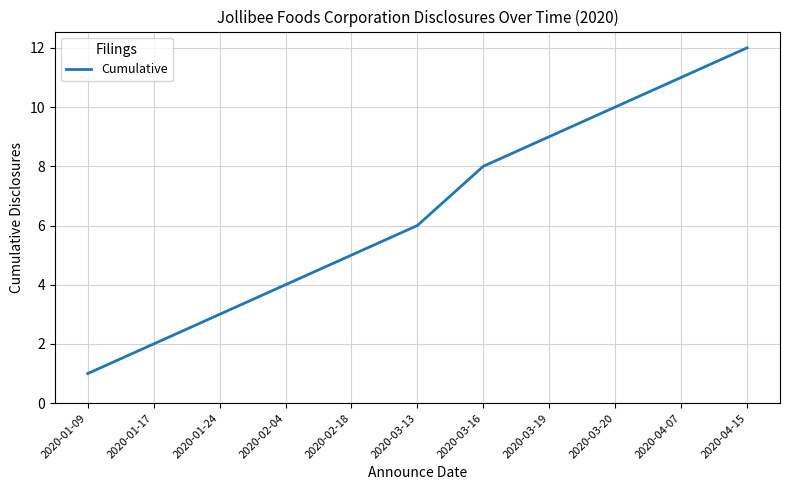

What is the difference between the values at 2020-03-20 and 2020-01-09?

9